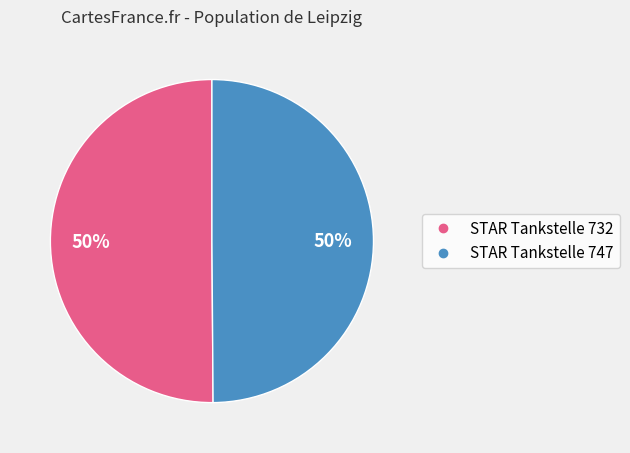

To the nearest percent, what is the combined percentage of STAR Tankstelle 732 and STAR Tankstelle 747?

100%